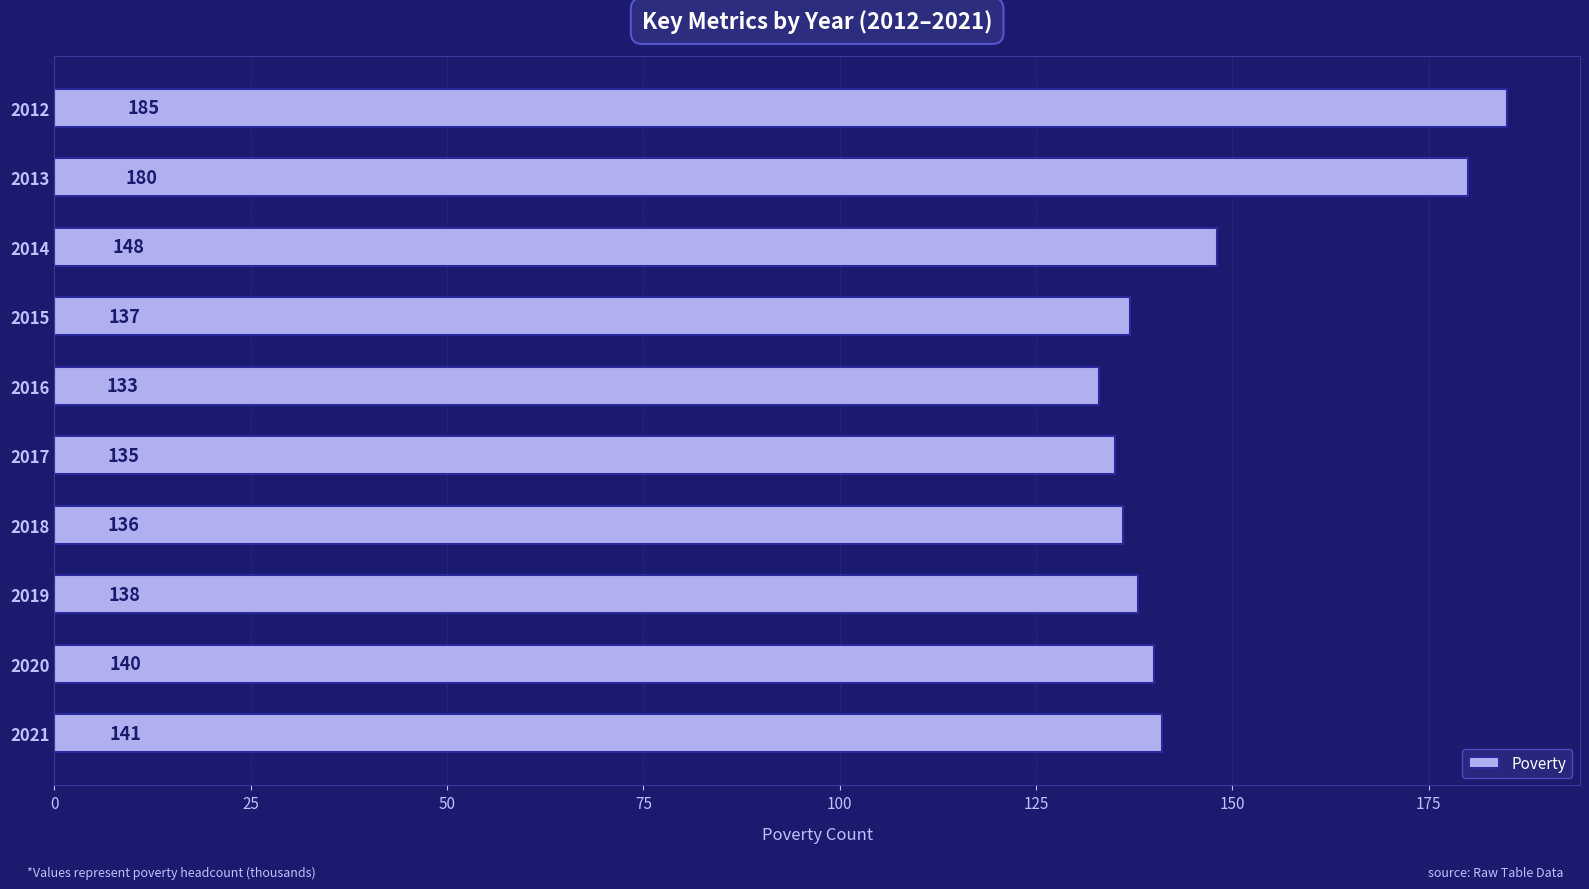

What is the sum of all values?

1473